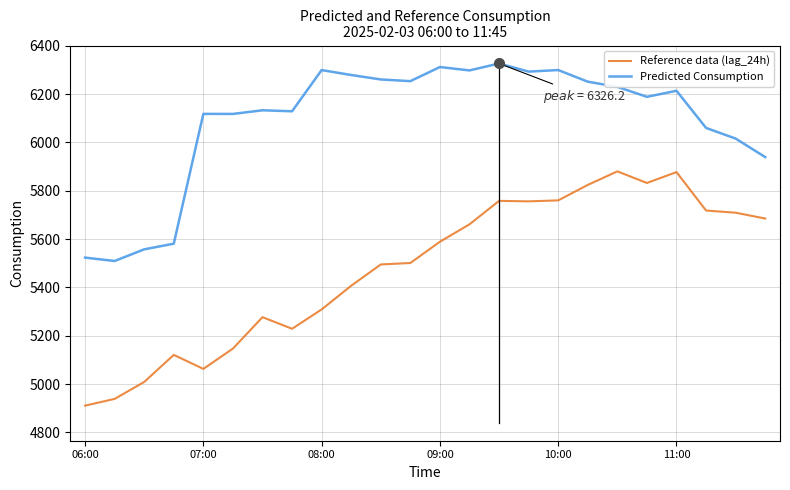

What is the difference between the maximum and minimum values in the Reference data (lag_24h) series?

969.0